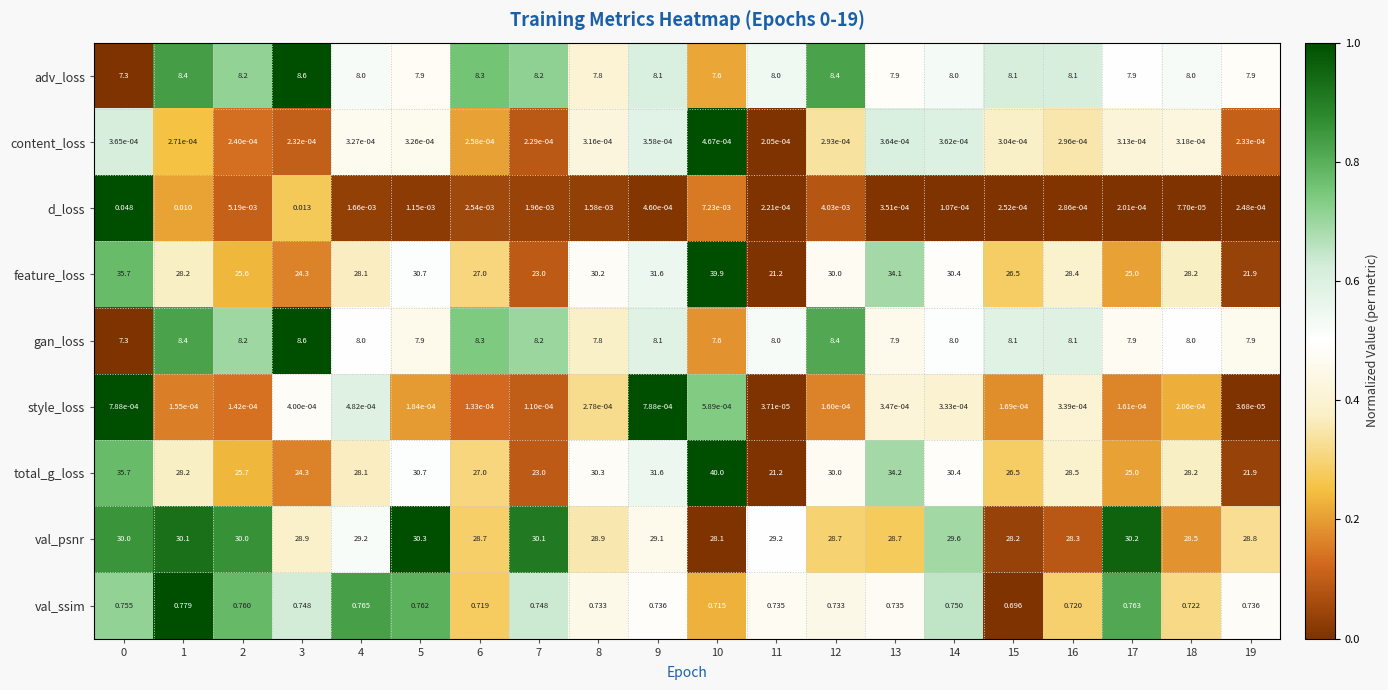

Which series has the largest total across all categories?

val_psnr